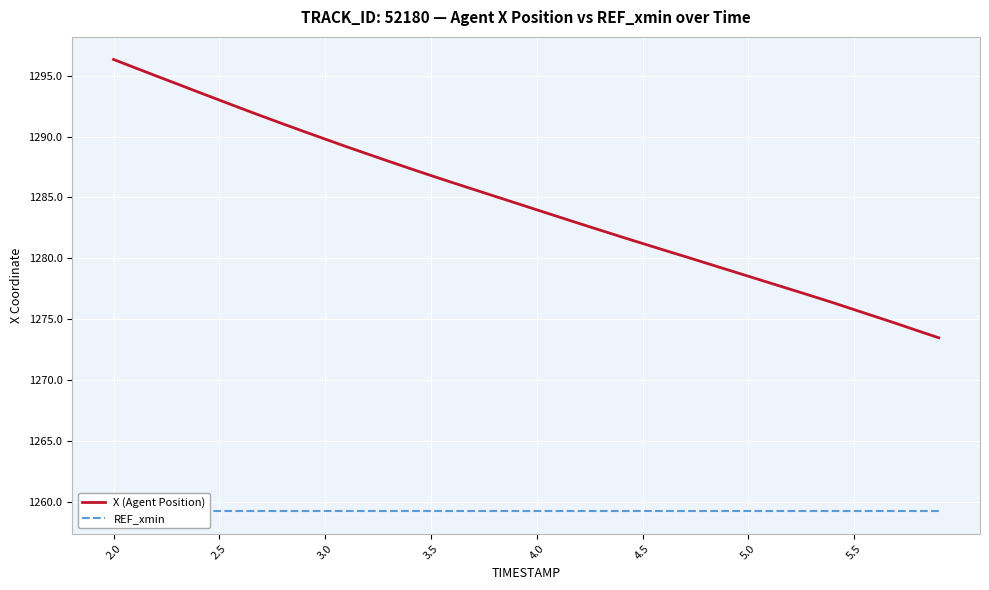

What are all the series names shown in the legend?

X (Agent Position), REF_xmin